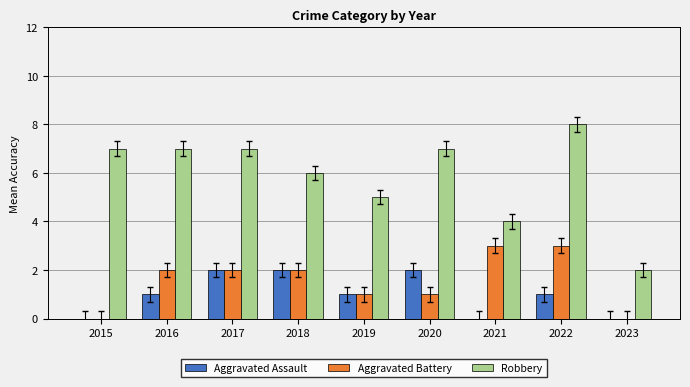

The value of Aggravated Battery at 2021 is 1. True or false?

False